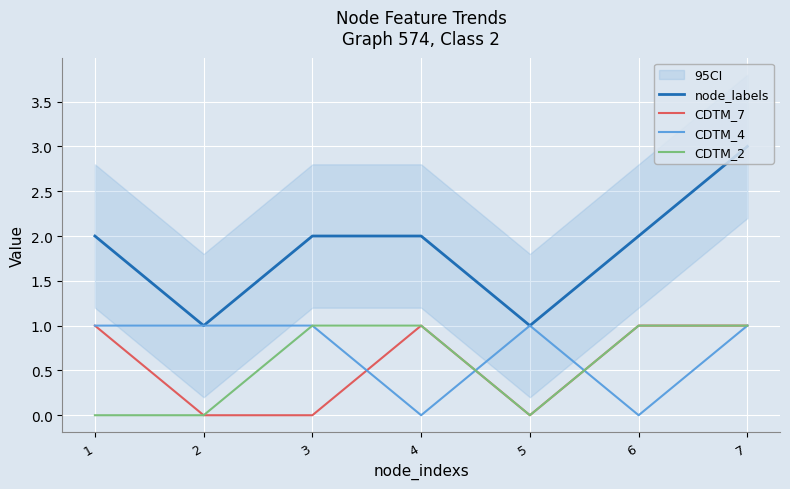

True or false: node_labels and CDTM_4 intersect in this chart.

False